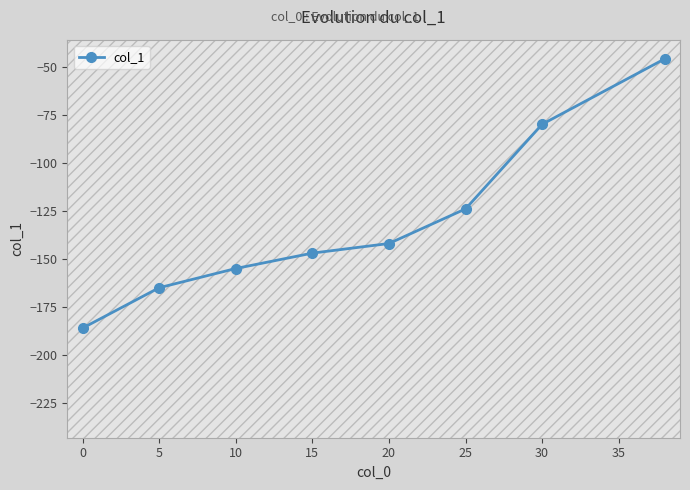

How many series are shown in this chart?

1